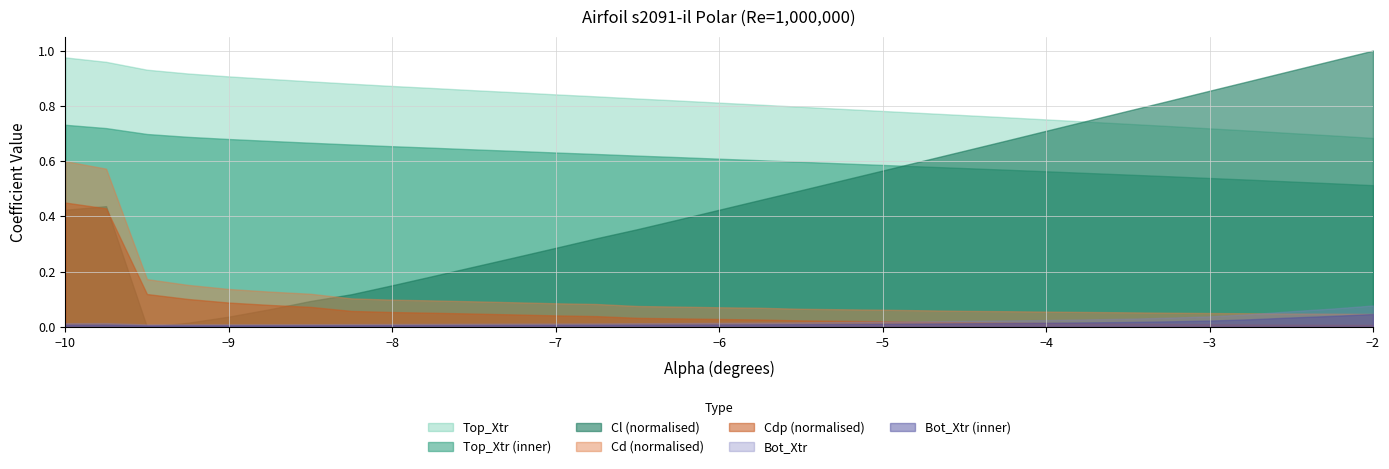

The value of Bot_Xtr at -7.25 is 0.0. True or false?

True